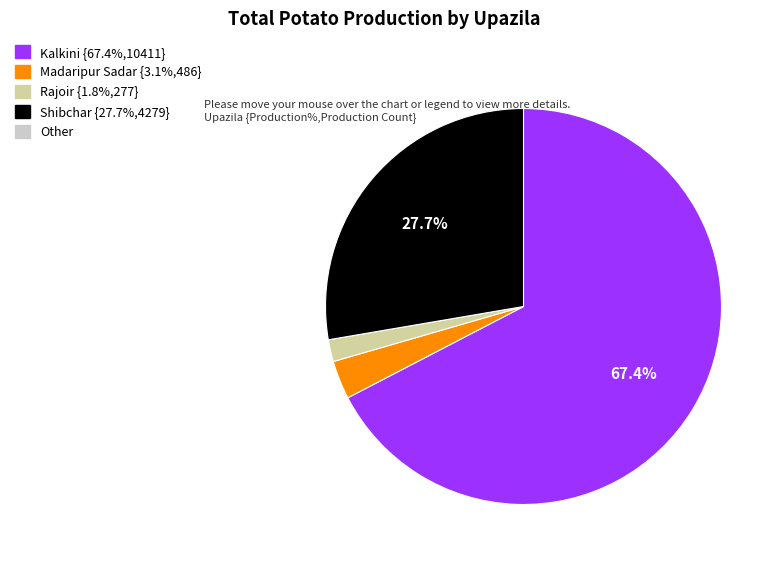

Is there any slice that represents more than half of the pie?

Yes